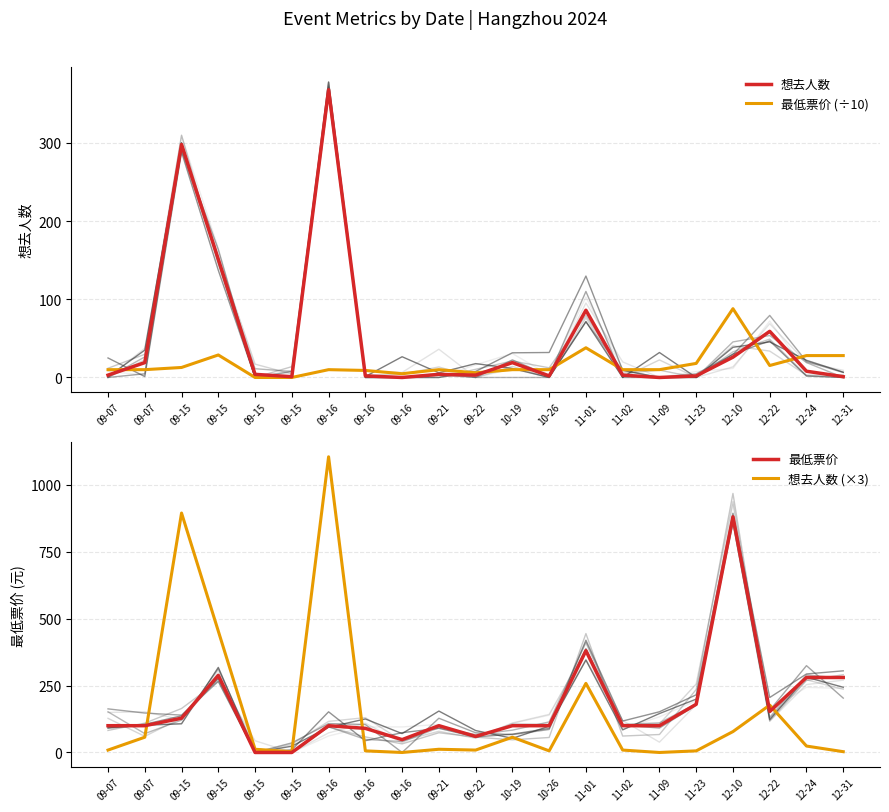

Rank the series at 09-16 from highest to lowest value.

想去人数 (×3), 想去人数, 最低票价, 最低票价 (÷10)